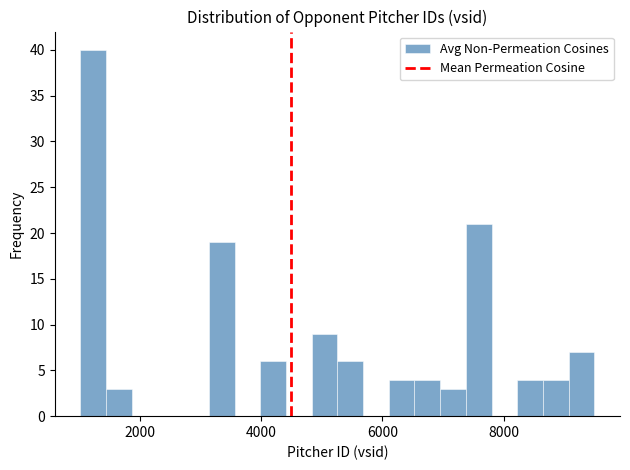

Around what value on the x-axis is the tallest bar? Give the approximate position of its centre, as read against the axis.

1200